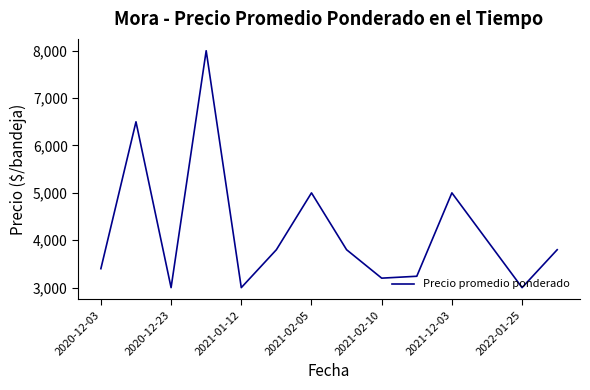

What is the sum of all values?

58740